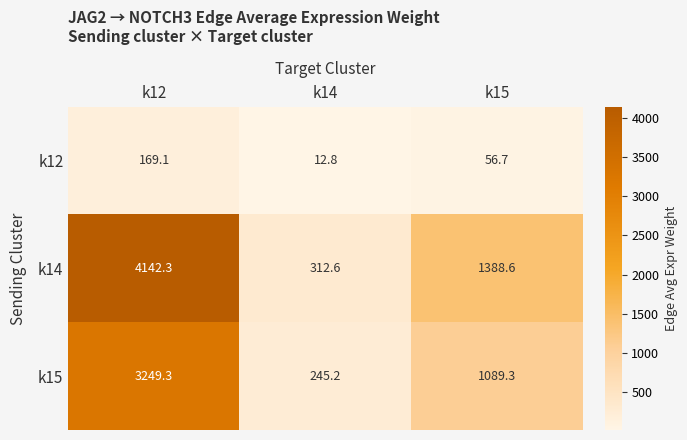

Which series has the largest total across all categories?

k14